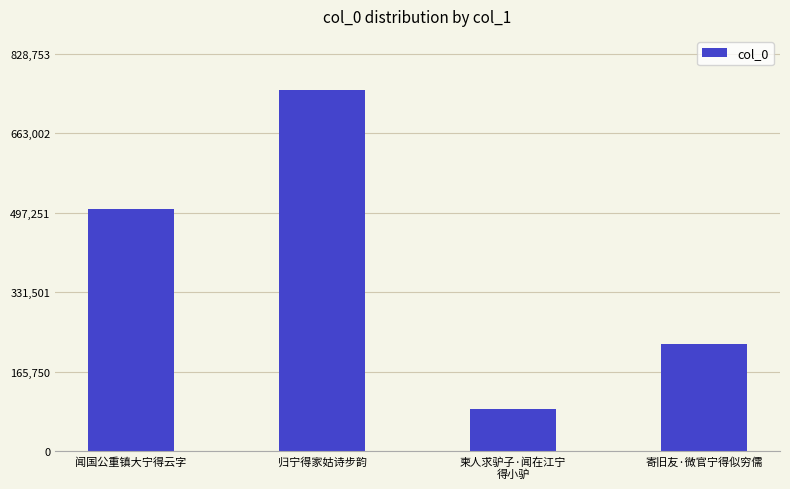

What is the label of the 1st bar from the right?

寄旧友·微官宁得似穷儒